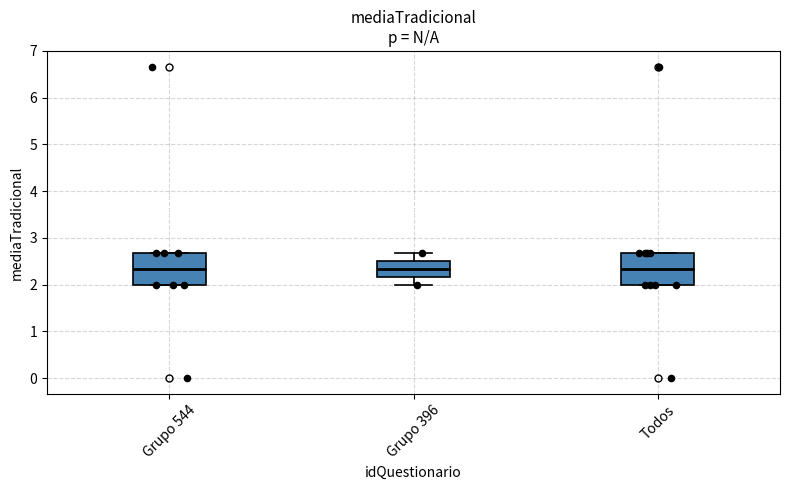

Reading left to right, read every box against the y-axis: the position of its median line, the range the box covers, and the ends of its whiskers. The values are not printed on the chart, so give them approximately, as read against the axis.

Grupo 544: median 2.3, box 2.0 to 2.7, whiskers 2.0 to 2.7
Grupo 396: median 2.3, box 2.2 to 2.5, whiskers 2.0 to 2.7
Todos: median 2.3, box 2.0 to 2.7, whiskers 2.0 to 2.7